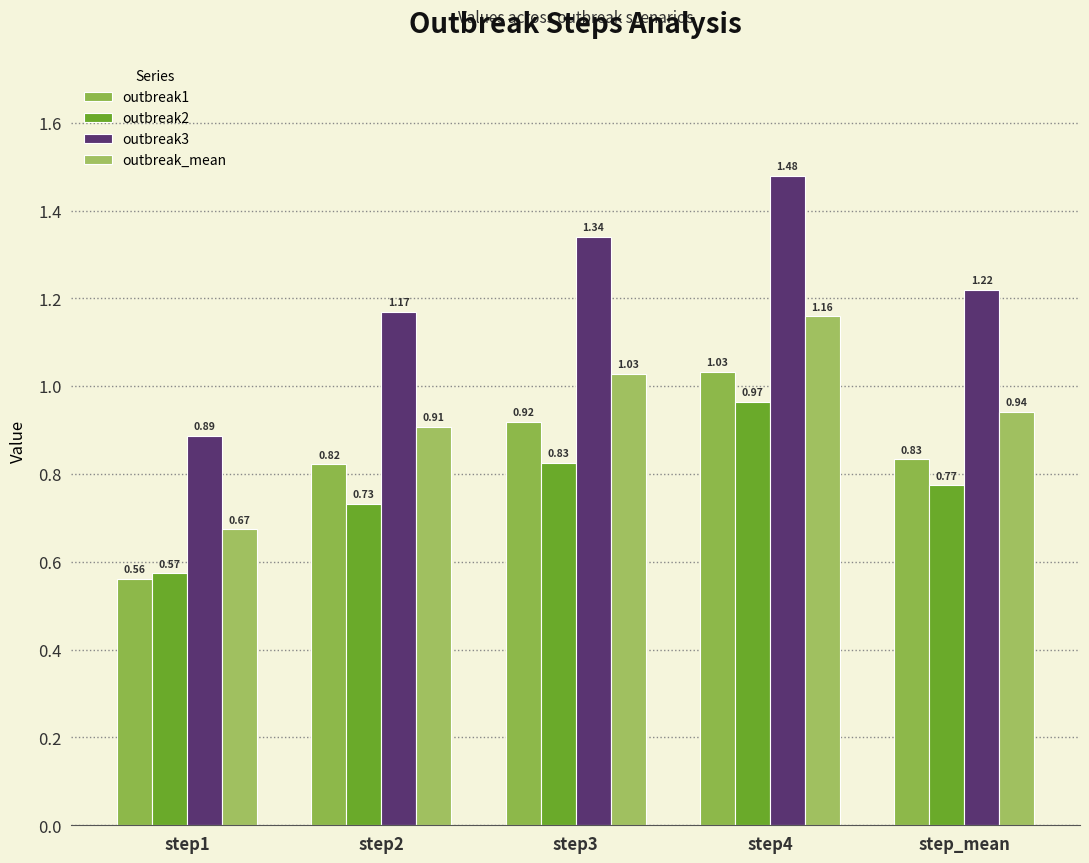

What is the label of the 1st bar from the right?

step_mean